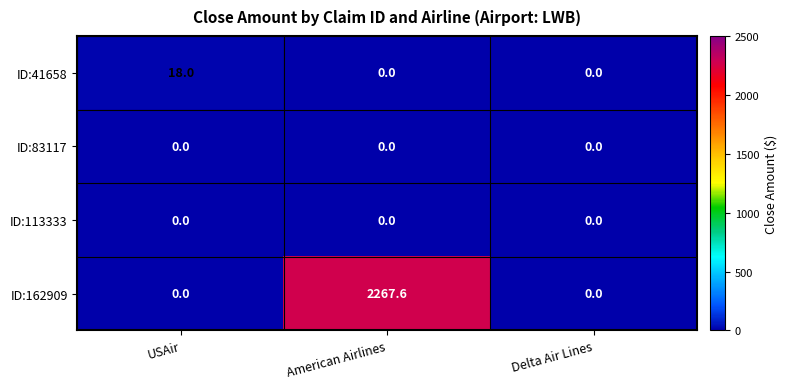

What is the sum of all ID:41658 values?

18.0